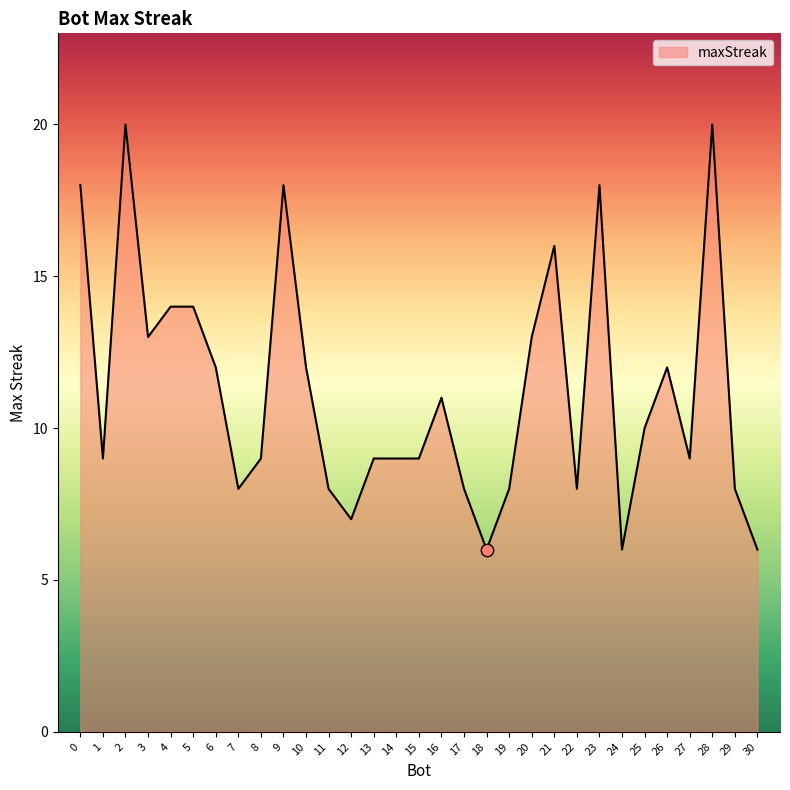

Between 14 and 18, which is larger?

14